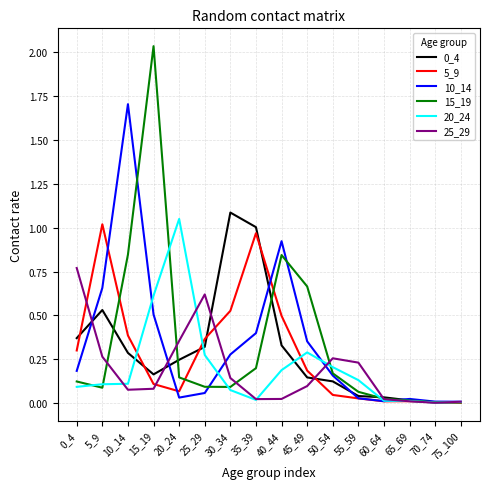

Which series changed the most between 25_29 and 50_54?

25_29